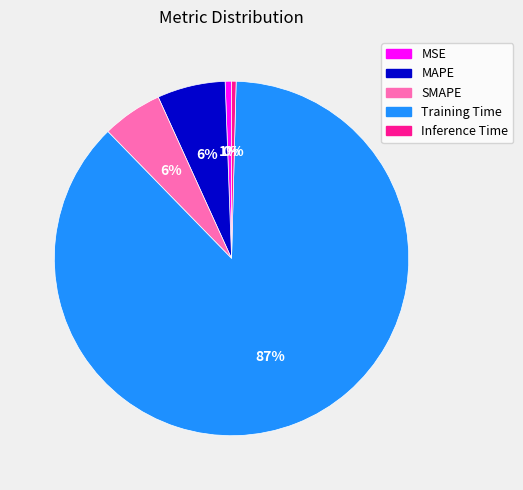

To the nearest percent, what portion does SMAPE represent?

6%